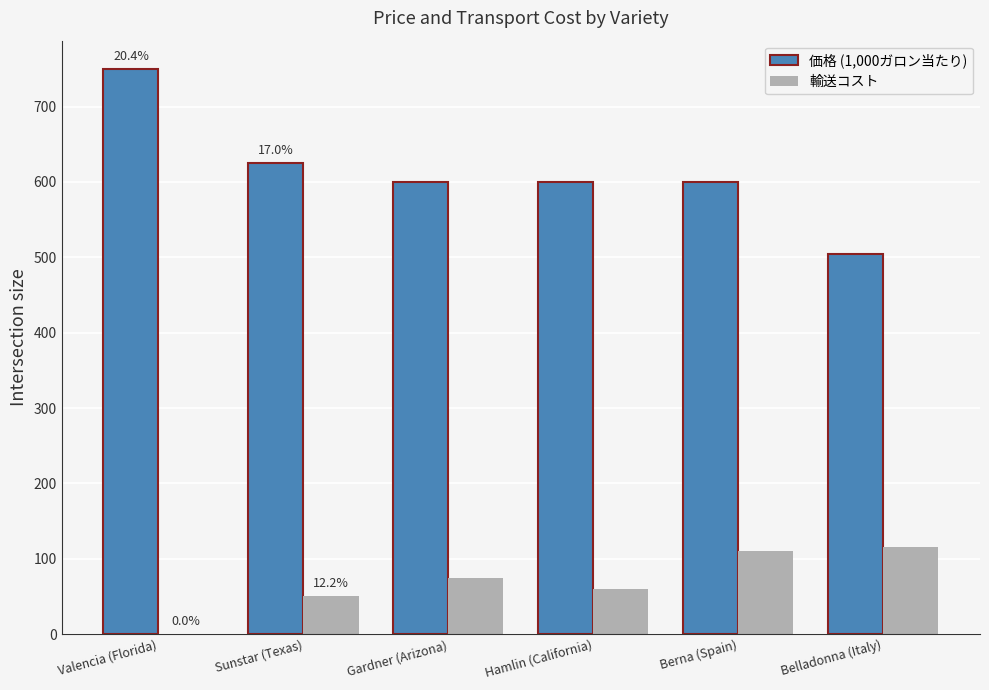

Which series changed the most between Sunstar (Texas) and Berna (Spain)?

輸送コスト